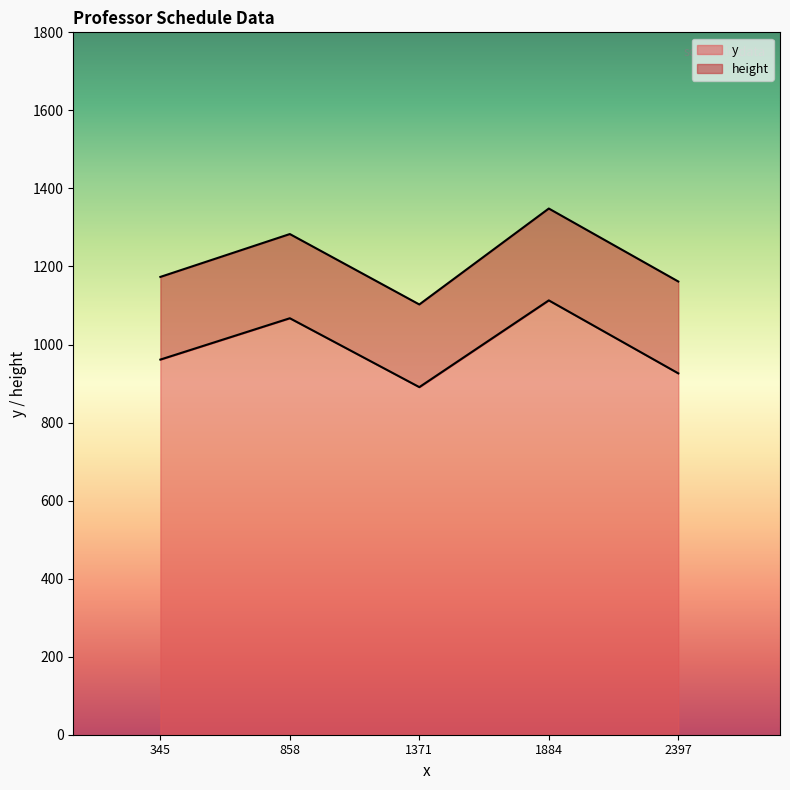

True or false: height and y cross at least once.

False